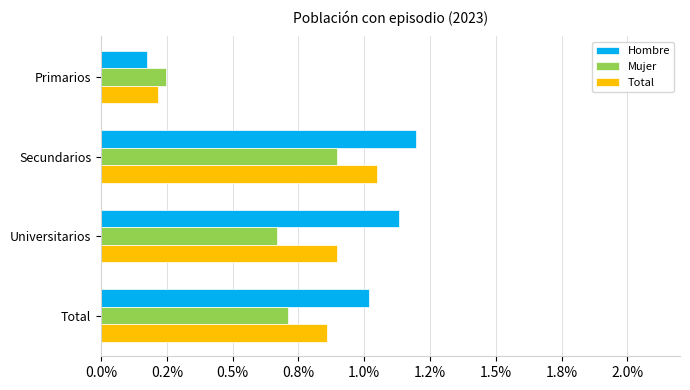

What are all the series names shown in the legend?

Hombre, Mujer, Total